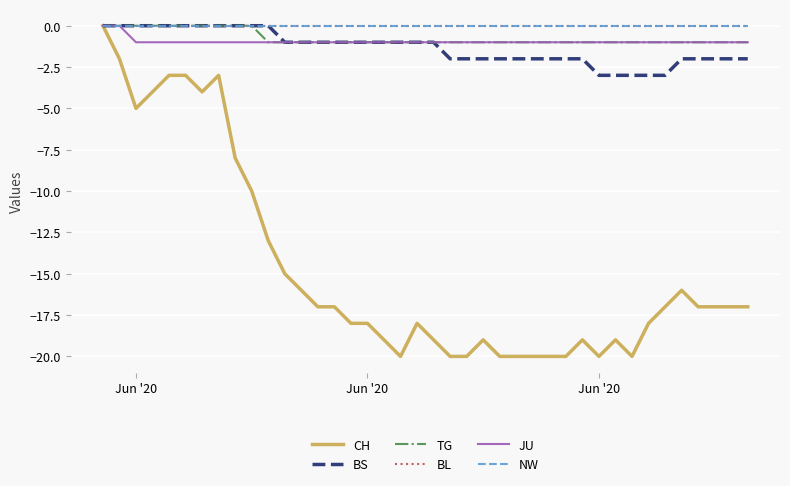

Does the chart display data point markers on the line(s)?

No